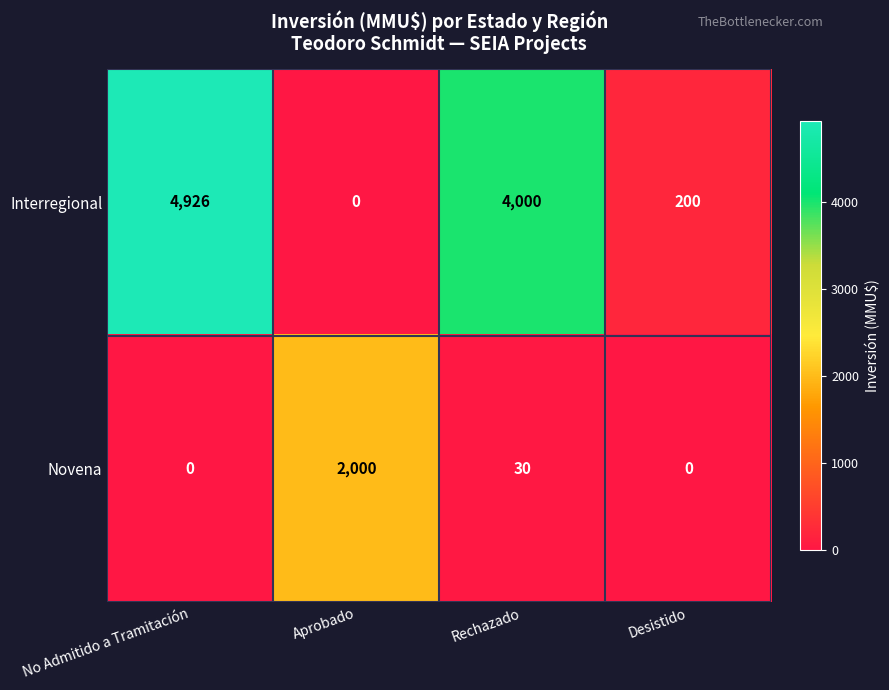

Reading left to right, transcribe all the data shown in this chart.

Interregional: No Admitido a Tramitación=4926	Aprobado=0	Rechazado=4000	Desistido=200
Novena: No Admitido a Tramitación=0	Aprobado=2000	Rechazado=30	Desistido=0